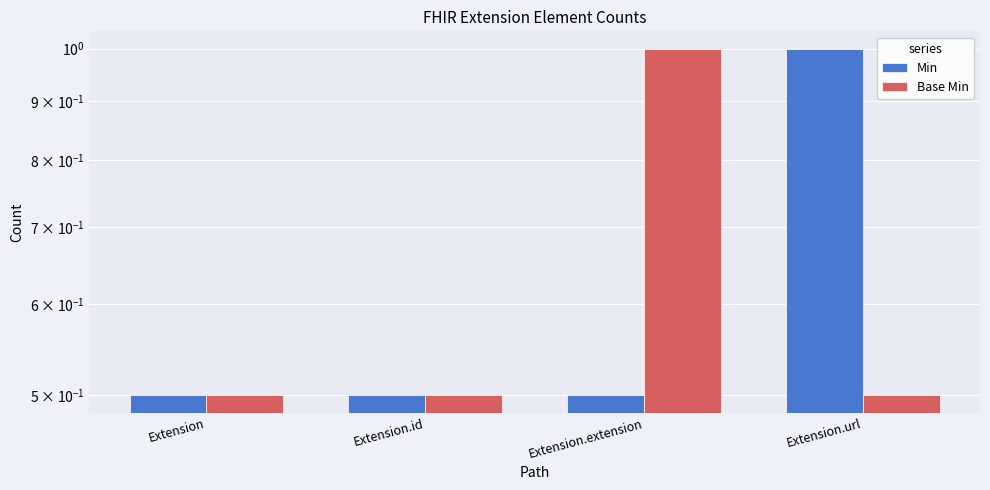

Which series has the largest total across all categories?

Min